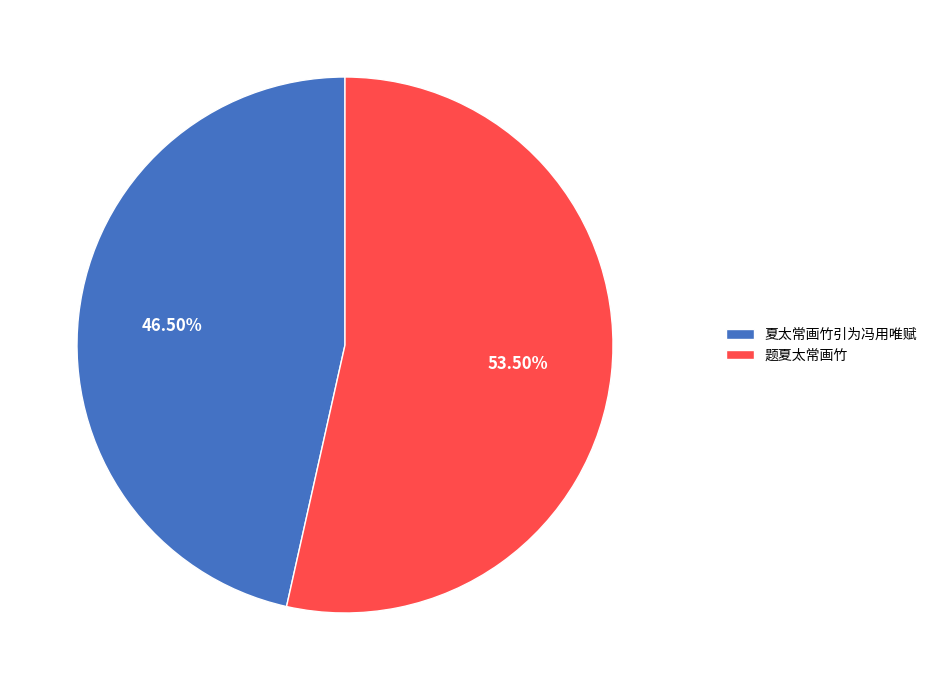

Count the number of slices in the pie.

2